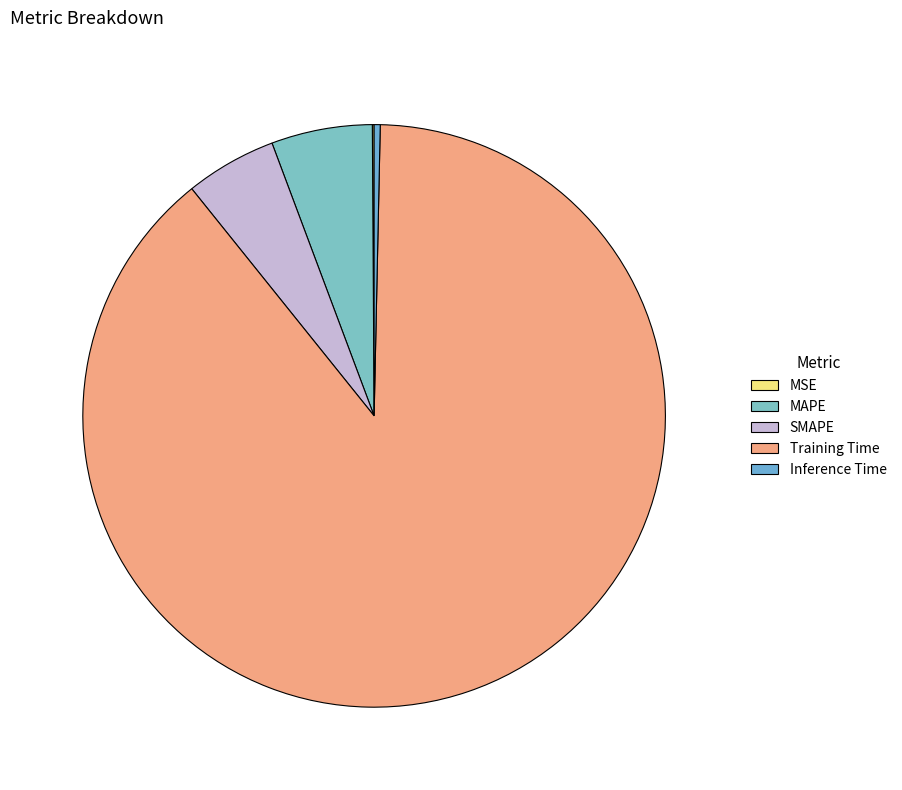

Which category has the smallest portion of the pie?

MSE